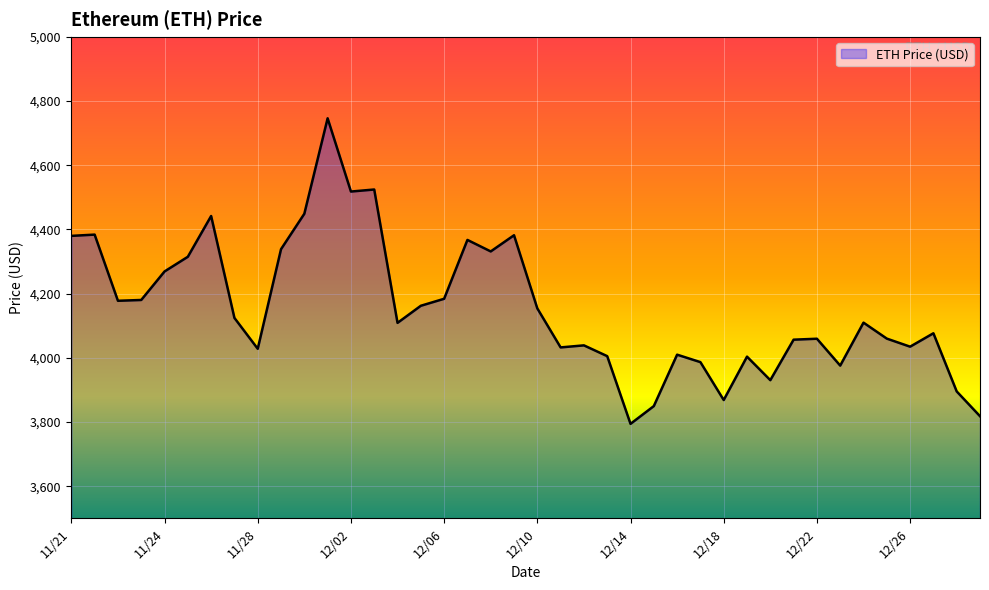

True or false: there are more than 1 points higher than both neighbors.

True